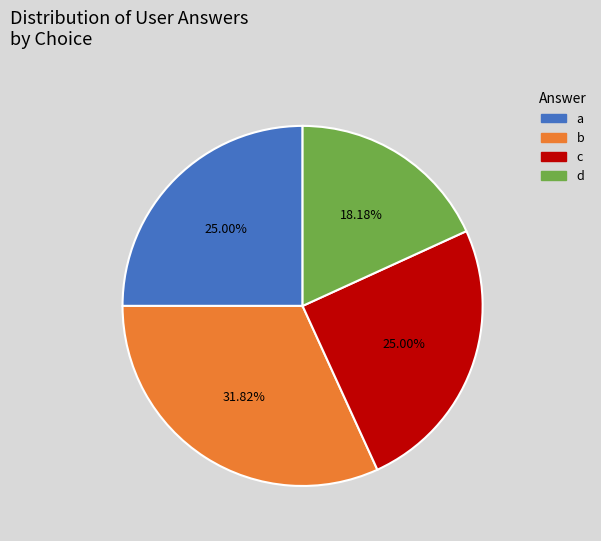

Is there a majority slice in this chart?

No